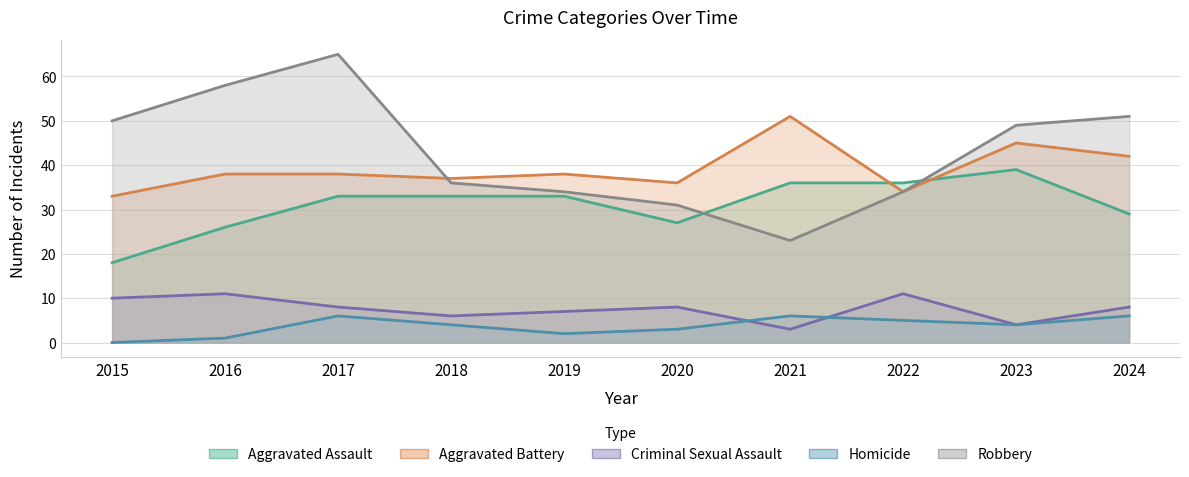

Which label corresponds to the smallest value in the chart?

2015